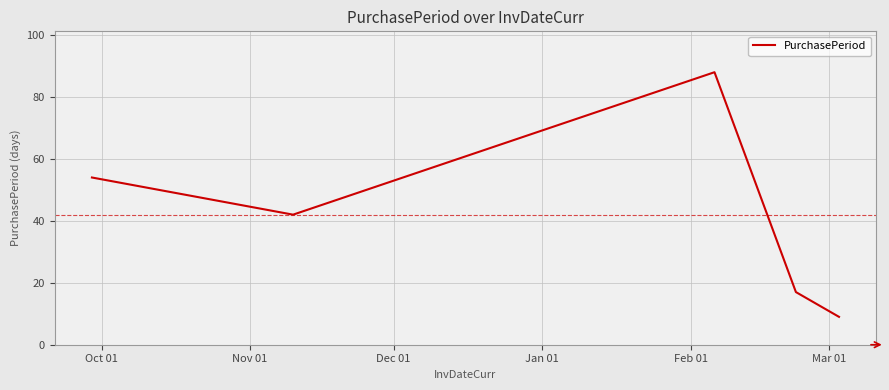

How many interior local peaks (higher than both neighbors) does the data have?

1